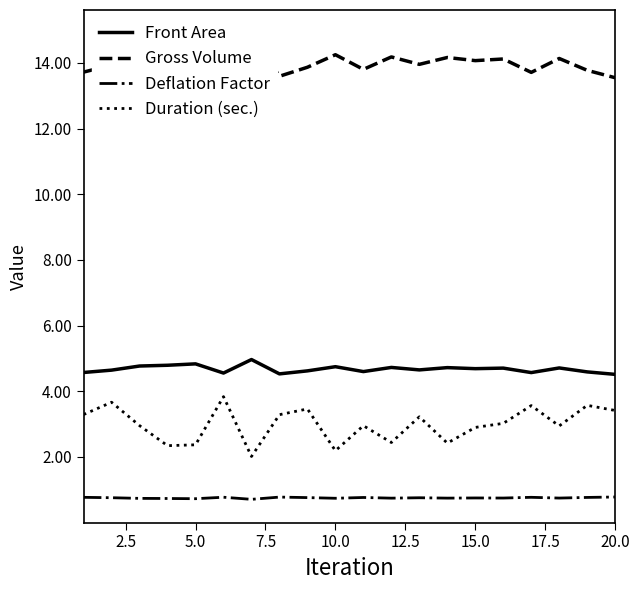

What is the average value of the Deflation Factor series?

0.8